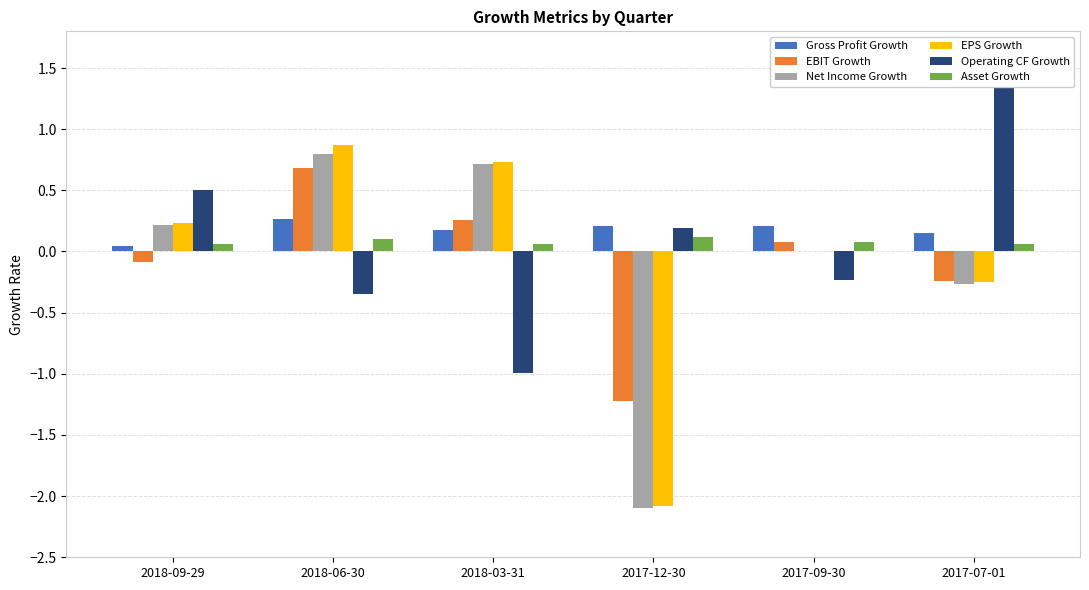

What is the difference between the maximum and minimum values in the Net Income Growth series?

2.9